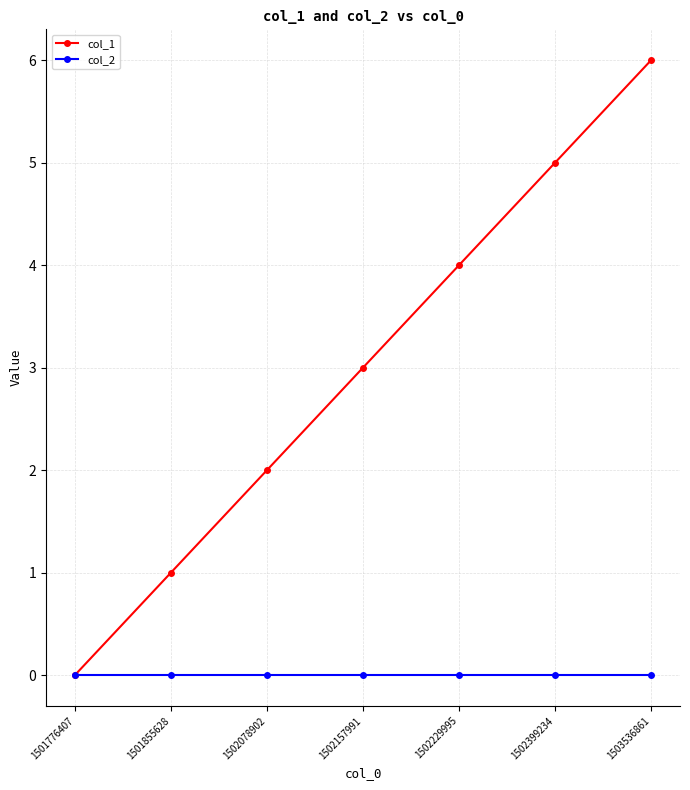

True or false: col_1 has a value of 4 at 1502157991.

False